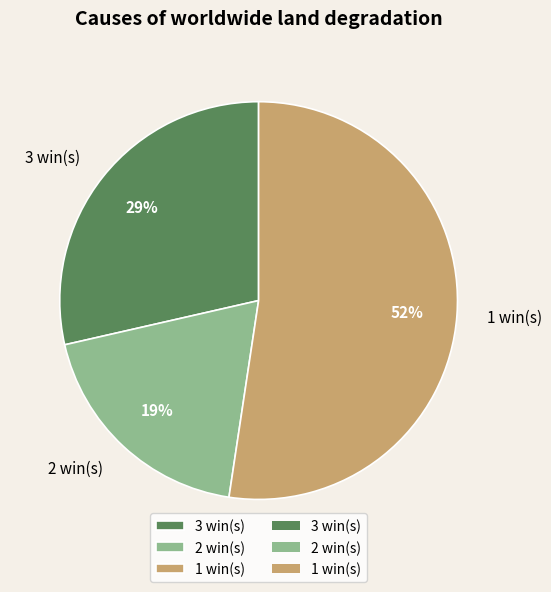

Is there any slice that represents more than half of the pie?

Yes